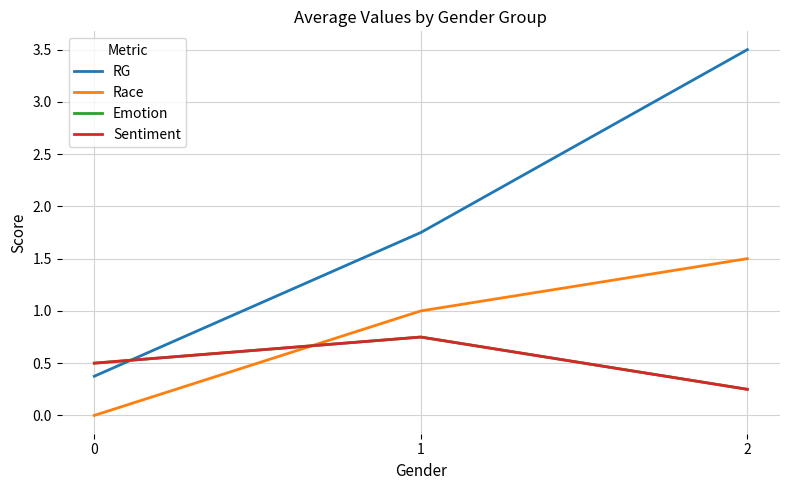

Does the chart display data point markers on the line(s)?

No